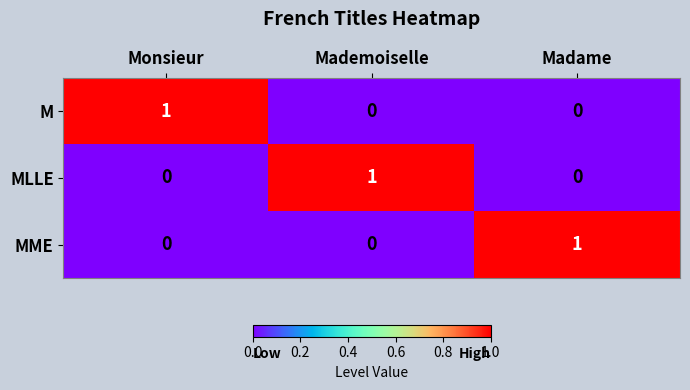

At how many categories does at least one series exceed 0?

3